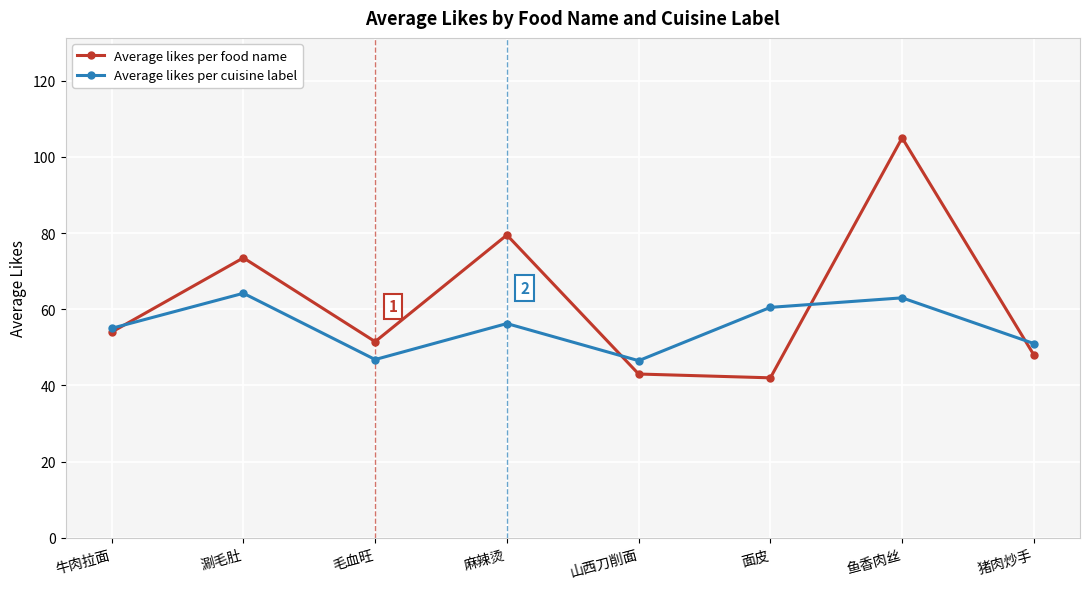

Is the value of Average likes per cuisine label at 毛血旺 greater than the value of Average likes per food name at 牛肉拉面?

No